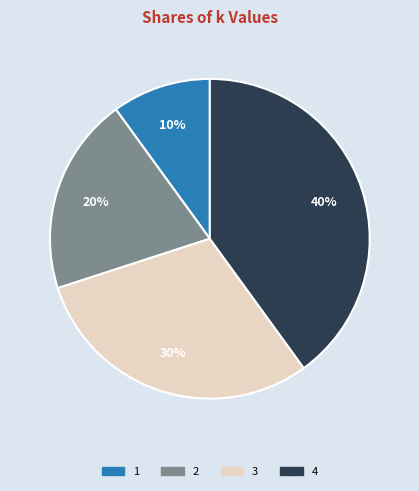

To the nearest percent, what is the combined percentage of 4 and 3?

70%